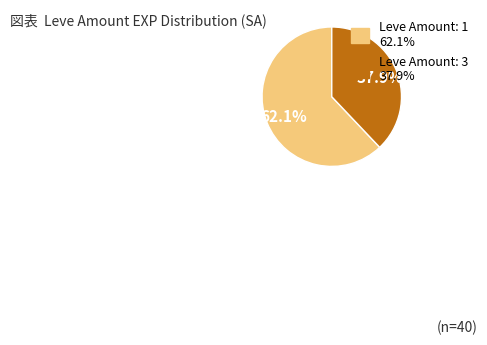

Is there any slice that represents more than half of the pie?

Yes